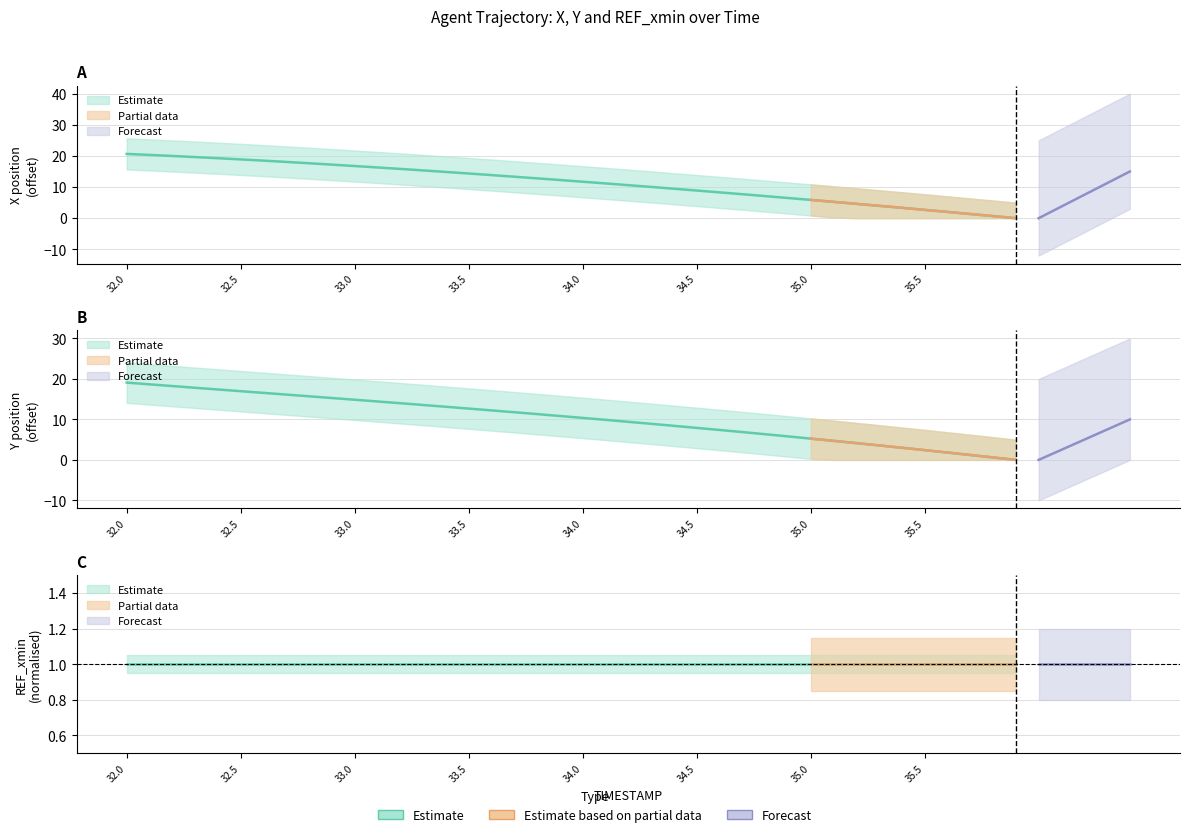

What position from the right is 32.0?

40